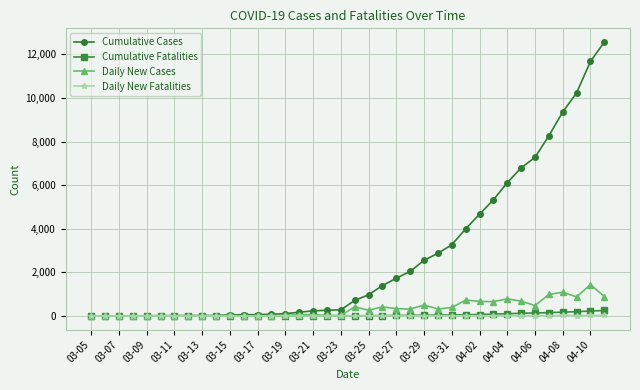

Which series has the largest range (max minus min)?

Cumulative Cases